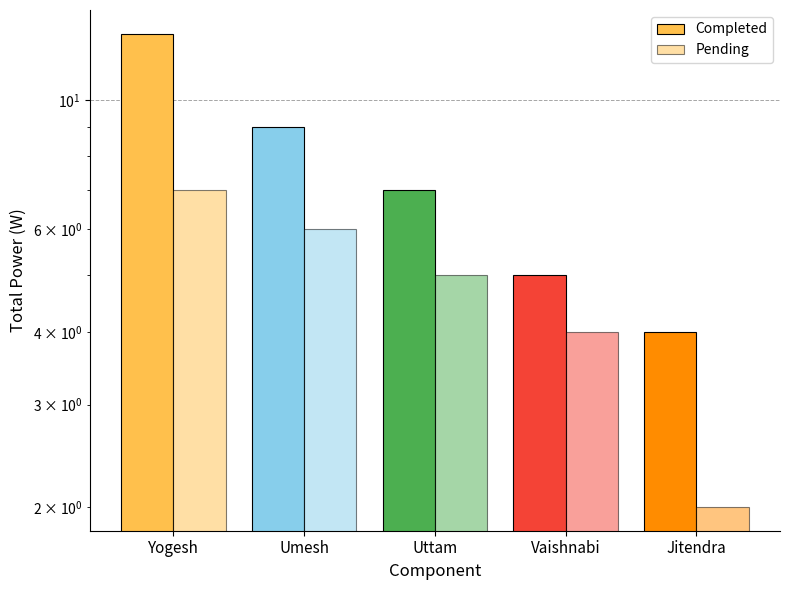

Rank the categories by Pending value from lowest to highest.

Jitendra, Vaishnabi, Uttam, Umesh, Yogesh